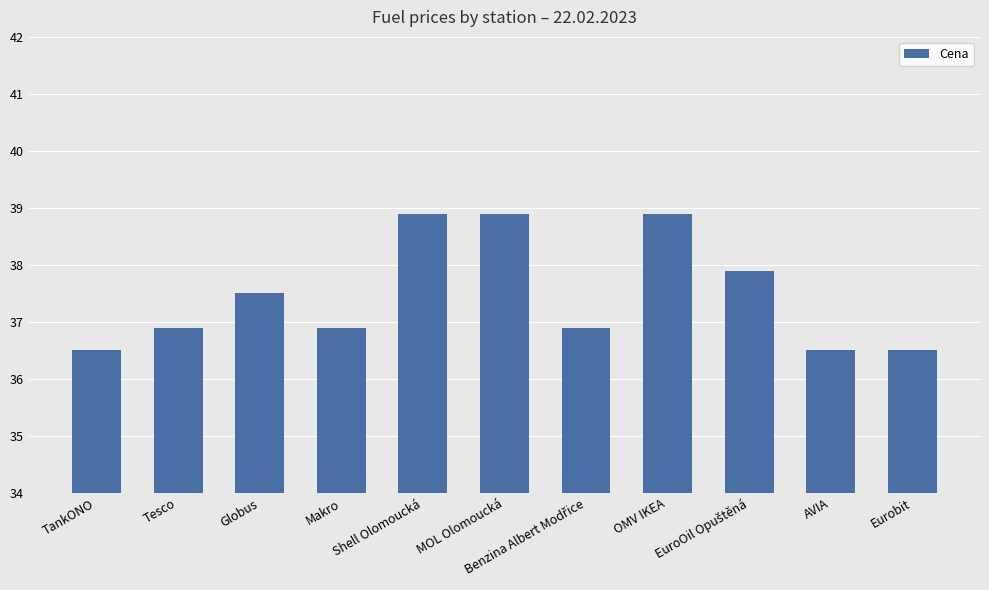

What is the value of the 6th bar from the left?

38.9